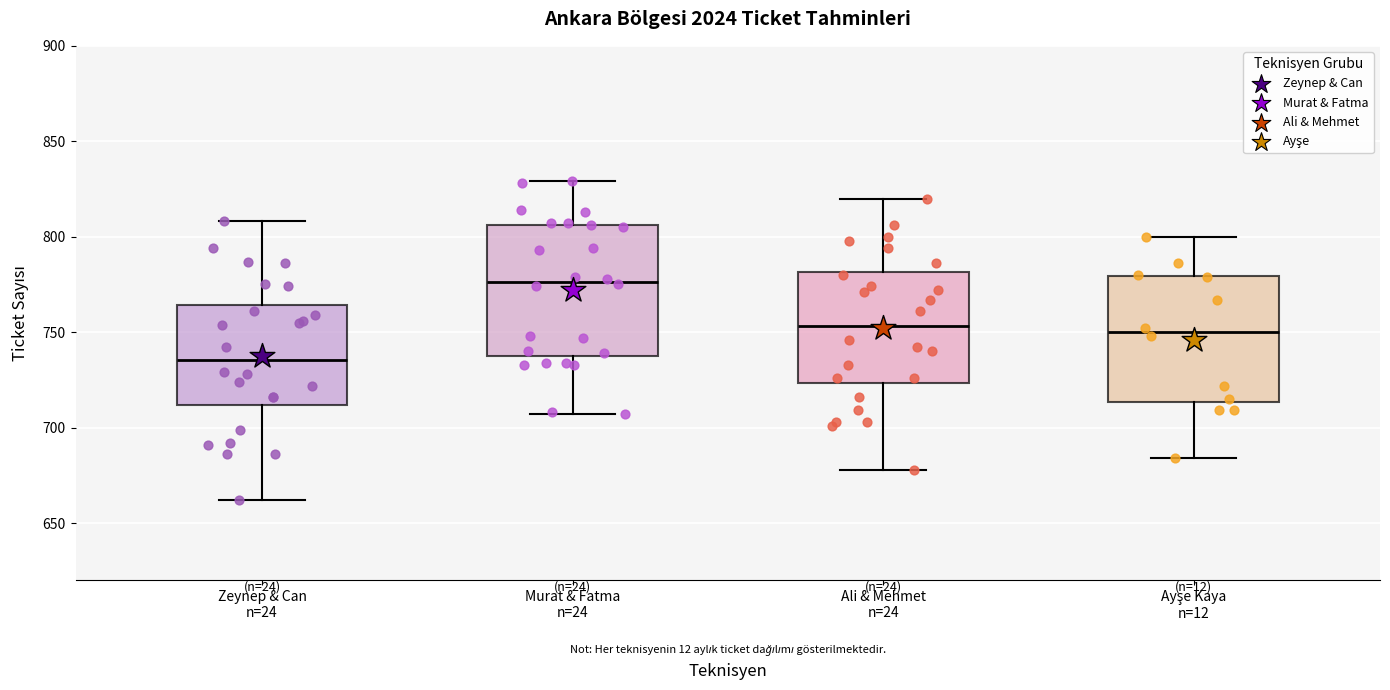

Reading left to right, transcribe this box plot: for each box, give where its median line is, the range the box spans, and where its two whiskers end, as read against the y-axis. The values are not printed on the chart, so give them approximately, as read against the axis.

Zeynep & Can n=24: median 735, box 710 to 765, whiskers 660 to 810
Murat & Fatma n=24: median 775, box 740 to 805, whiskers 705 to 830
Ali & Mehmet n=24: median 755, box 725 to 780, whiskers 680 to 820
Ayşe Kaya n=12: median 750, box 715 to 780, whiskers 685 to 800